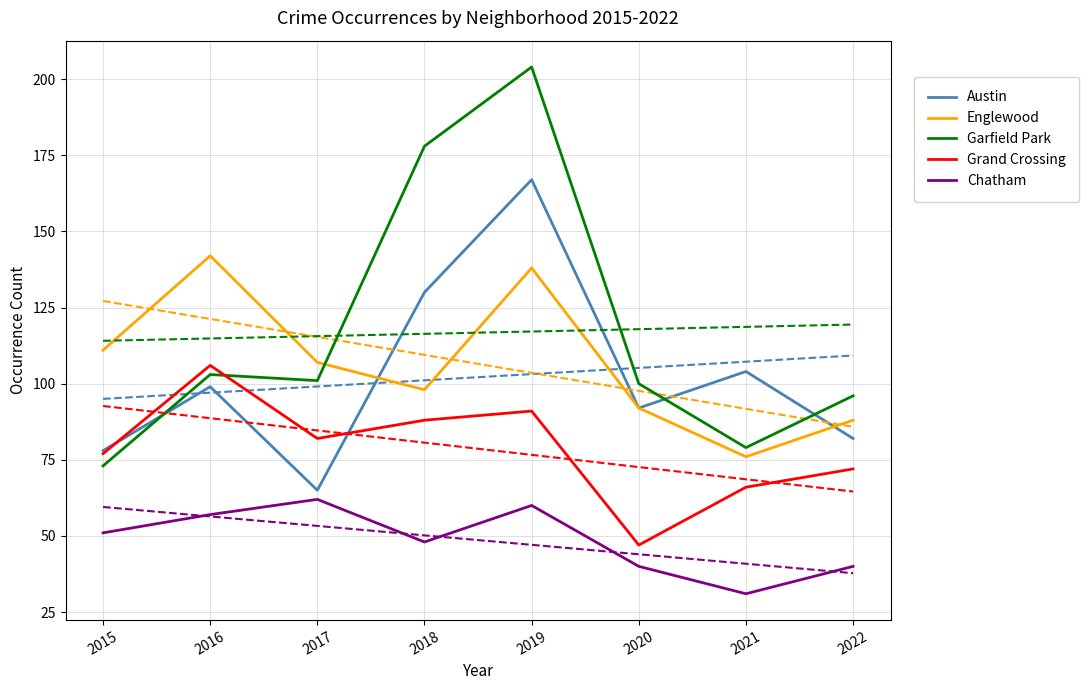

True or false: Garfield Park has a value of 142 at 2020.

False